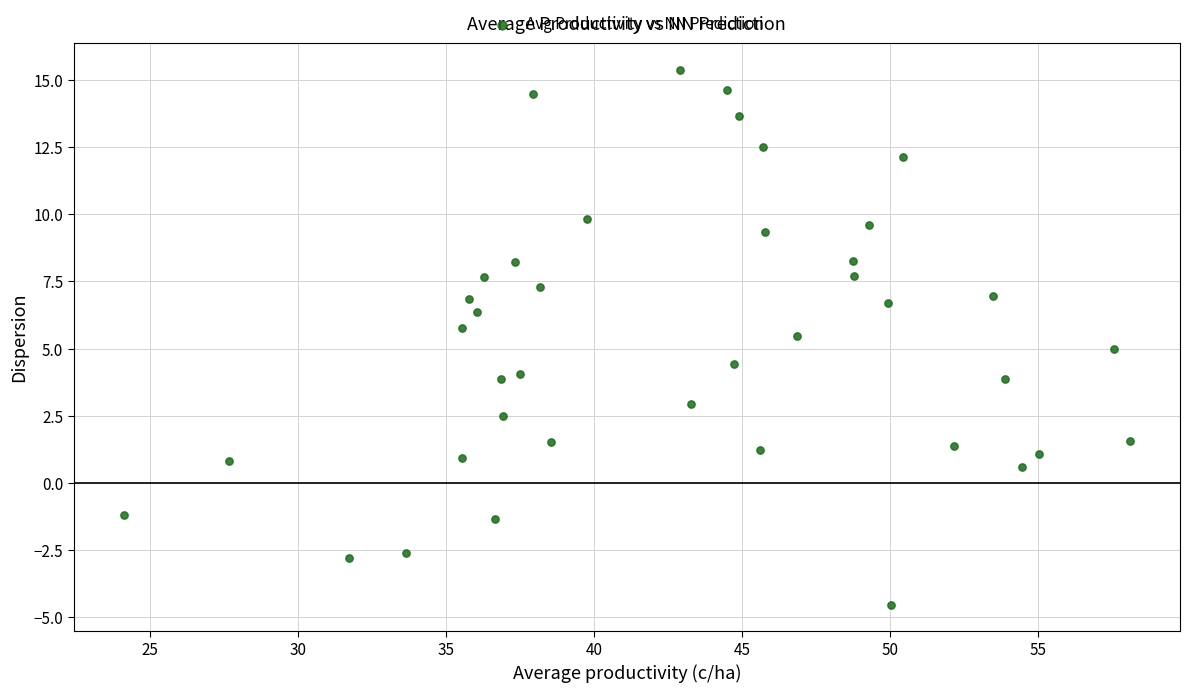

What is the range of X values (max minus min)?

34.0